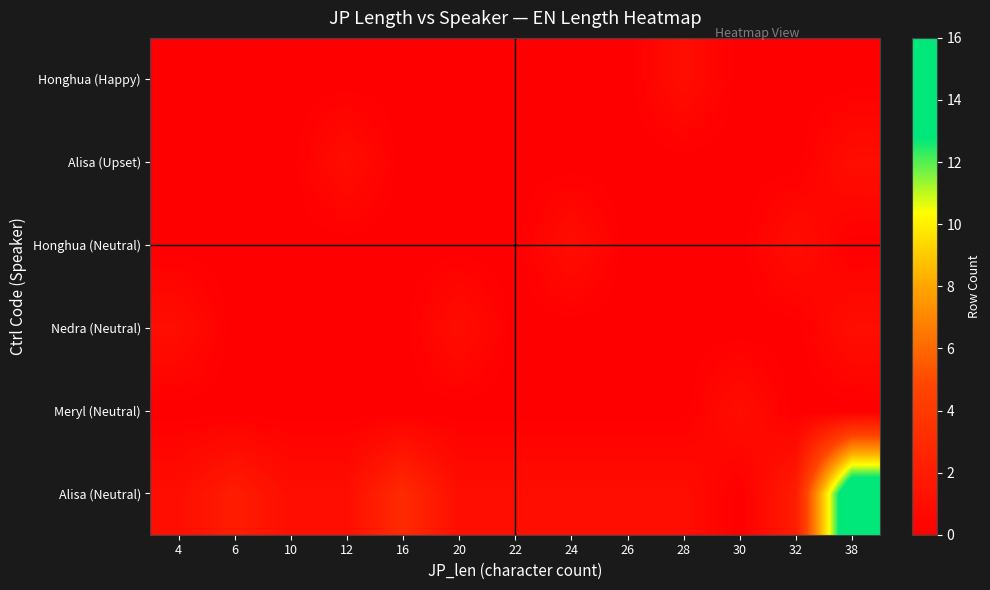

At which category does the chart reach its peak across all series?

38